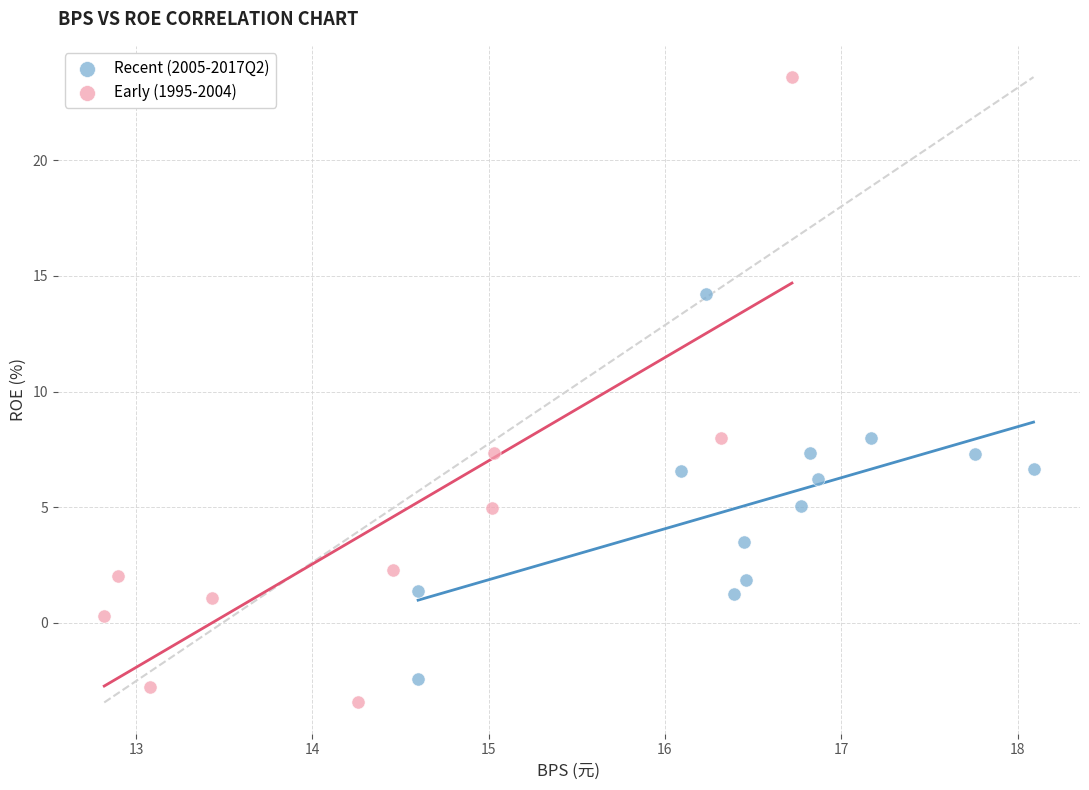

What are all the series names shown in the legend?

Recent (2005-2017Q2), Early (1995-2004)